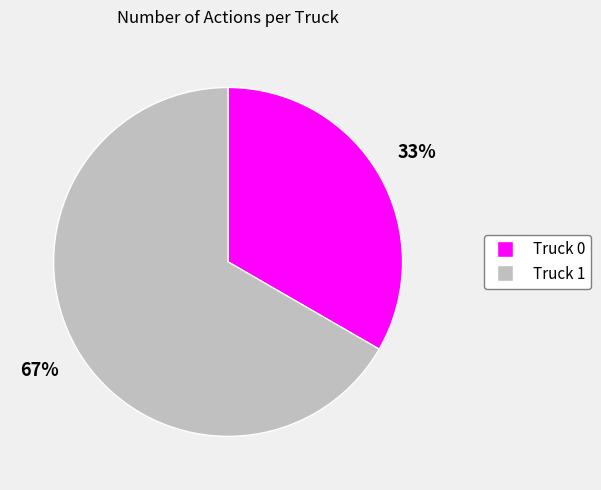

True or false: Truck 0 accounts for 20% of the total.

False